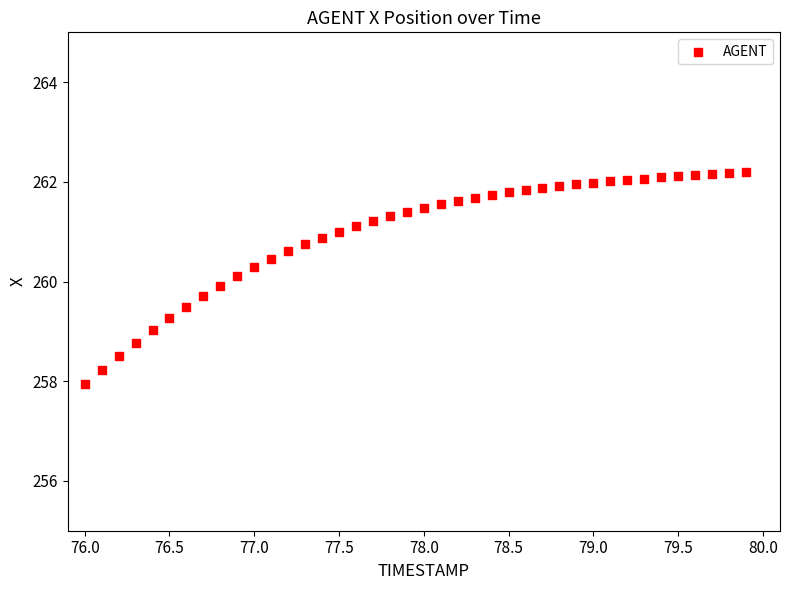

What is the range of Y values (max minus min)?

4.3